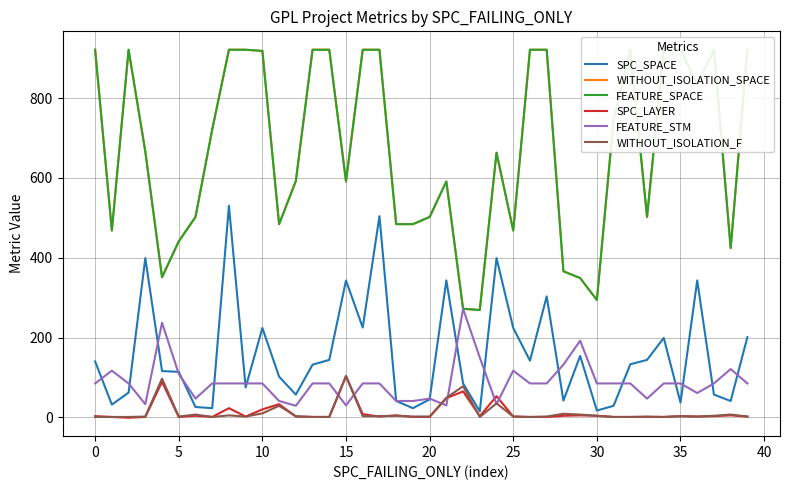

What are all the series names shown in the legend?

SPC_SPACE, WITHOUT_ISOLATION_SPACE, FEATURE_SPACE, SPC_LAYER, FEATURE_STM, WITHOUT_ISOLATION_F